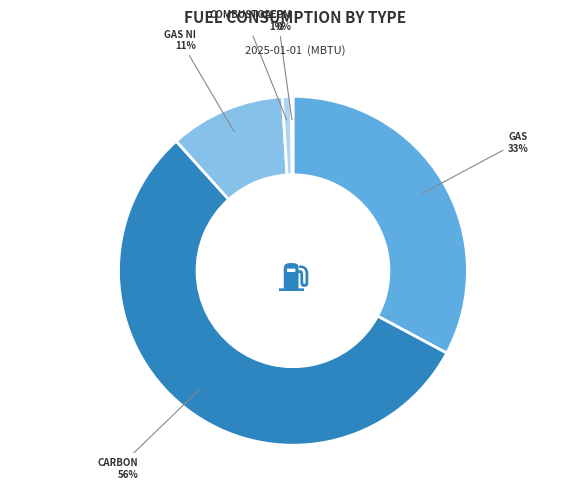

To the nearest percent, what is the average slice percentage?

20%